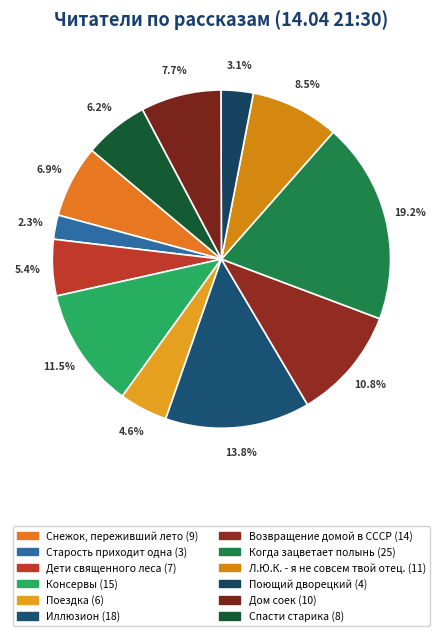

What is the ratio of the value at Поездка to the value at Иллюзион?

0.3